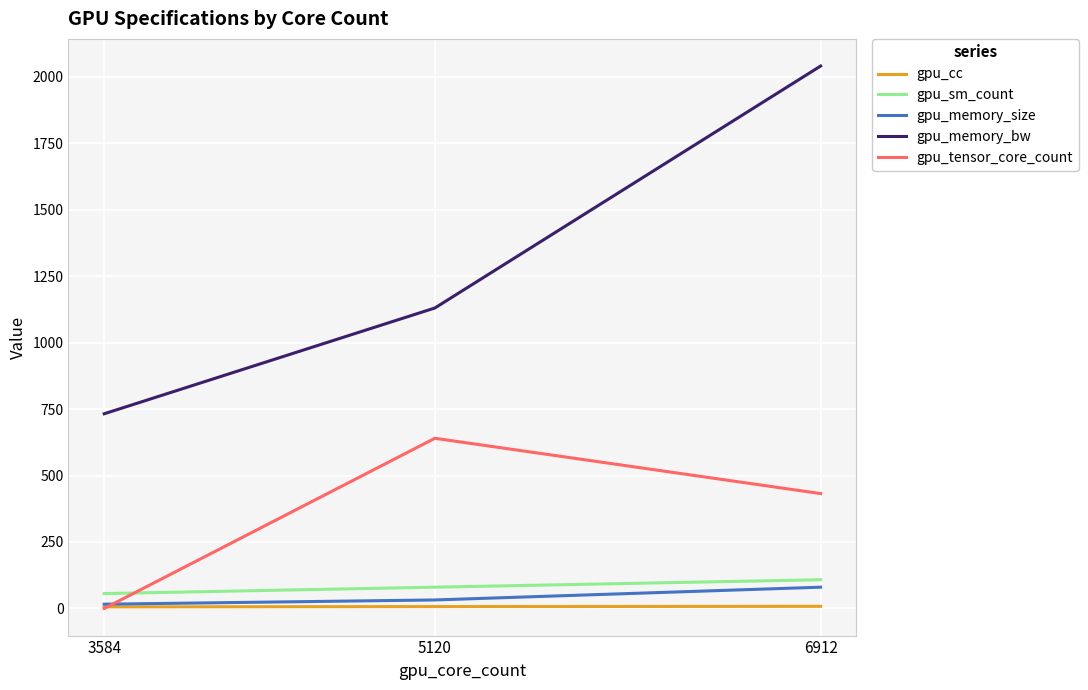

What is the difference between the highest and lowest values at 3584?

732.2